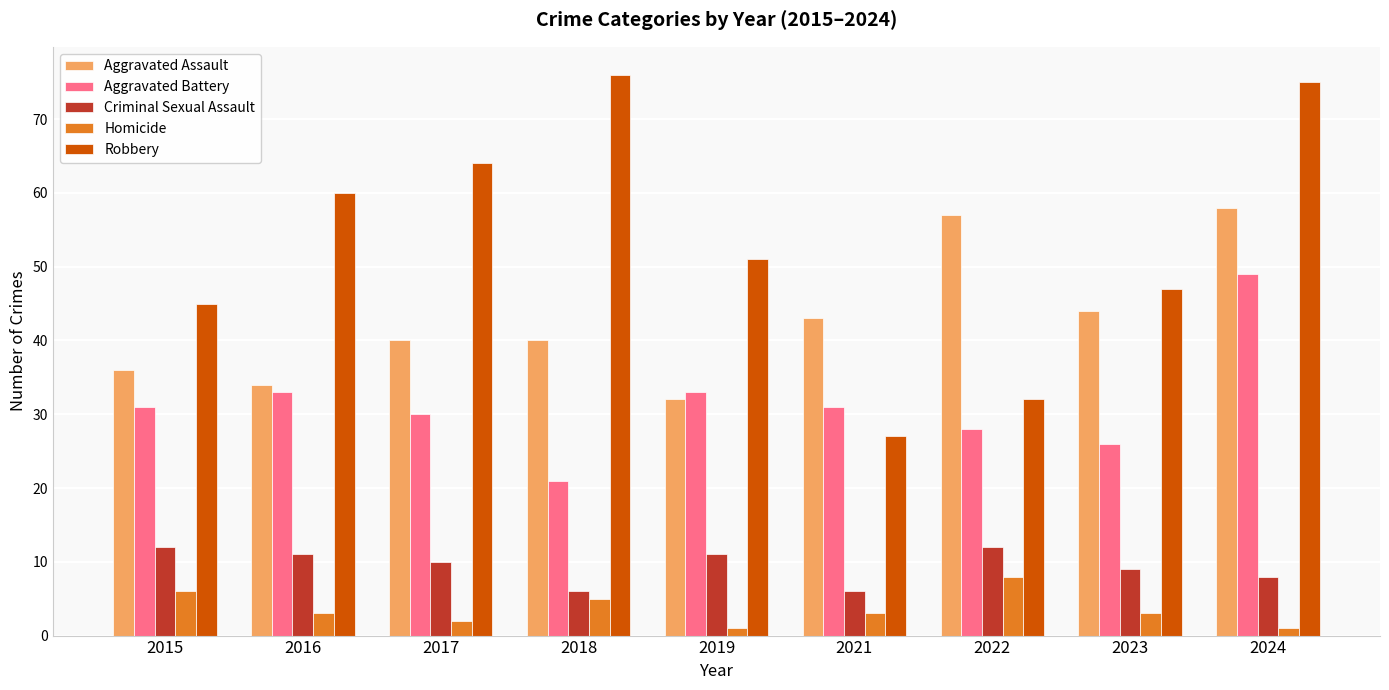

Is it true that Robbery equals 88 at 2019?

False